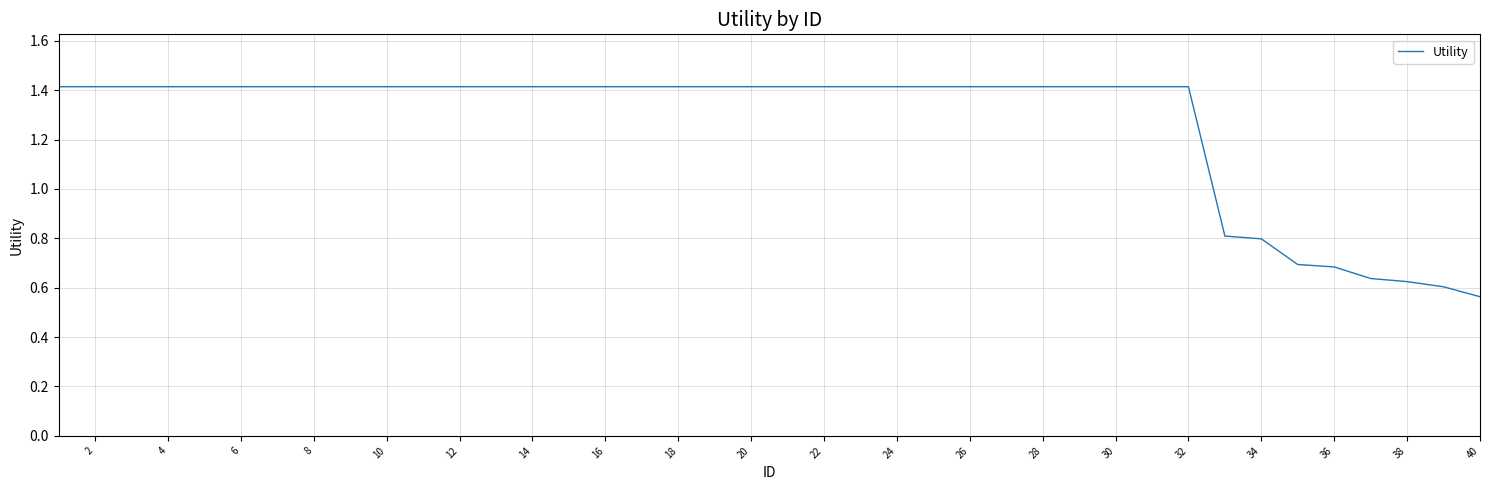

What is the greatest value displayed?

1.4